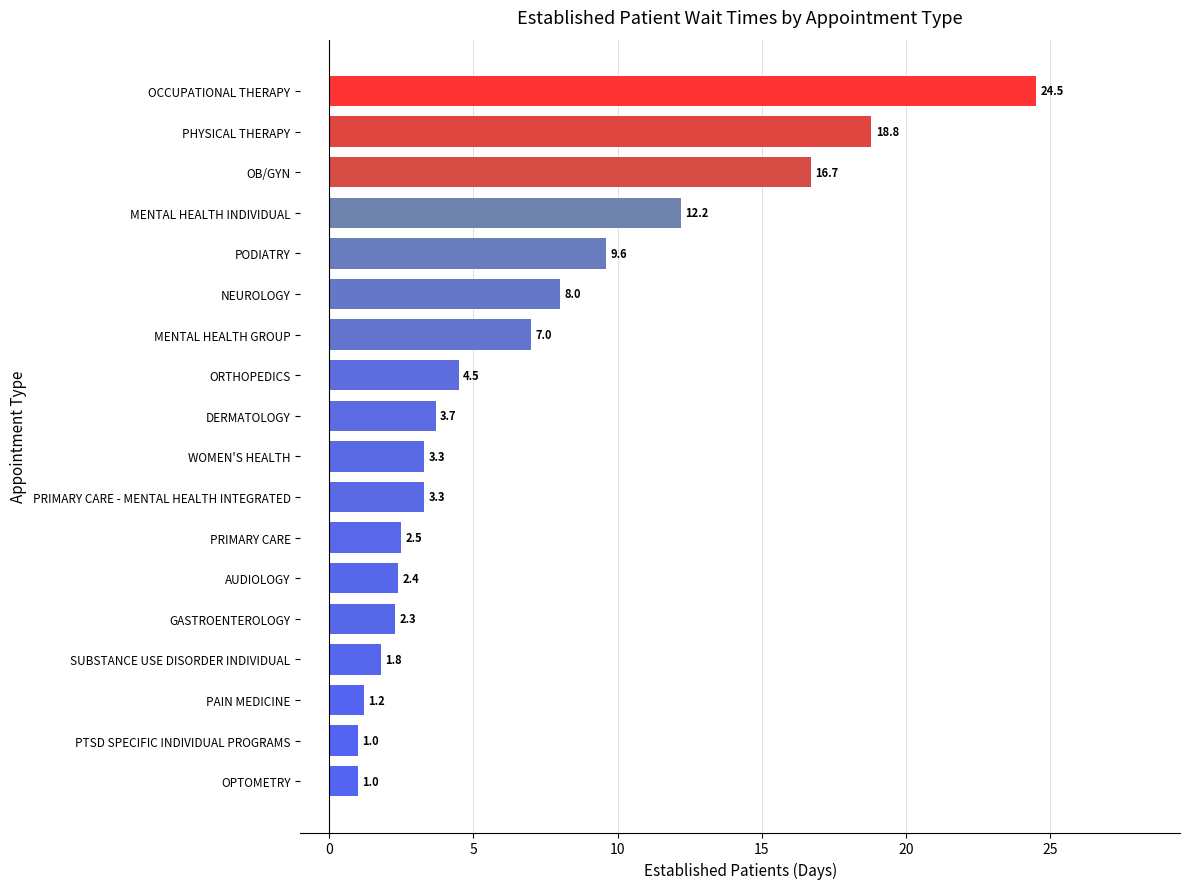

What is the ratio of the value at DERMATOLOGY to the value at OPTOMETRY?

3.7